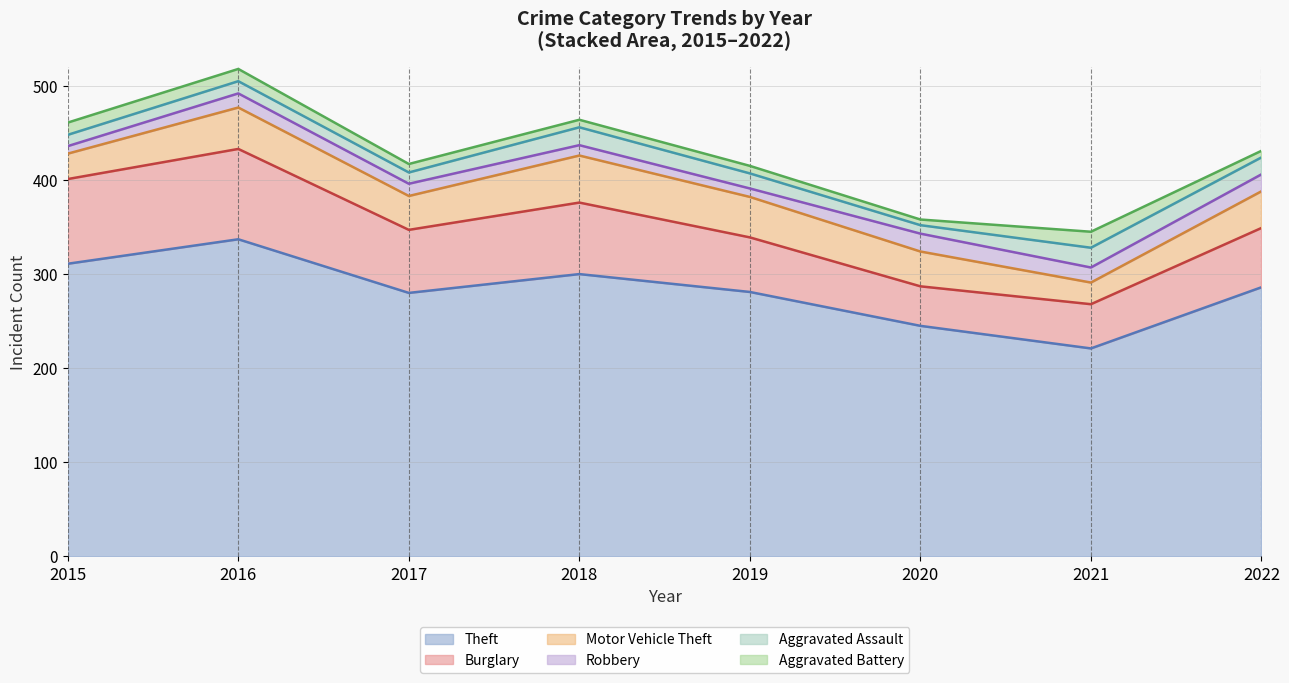

At which label is Motor Vehicle Theft closest to 36?

2017